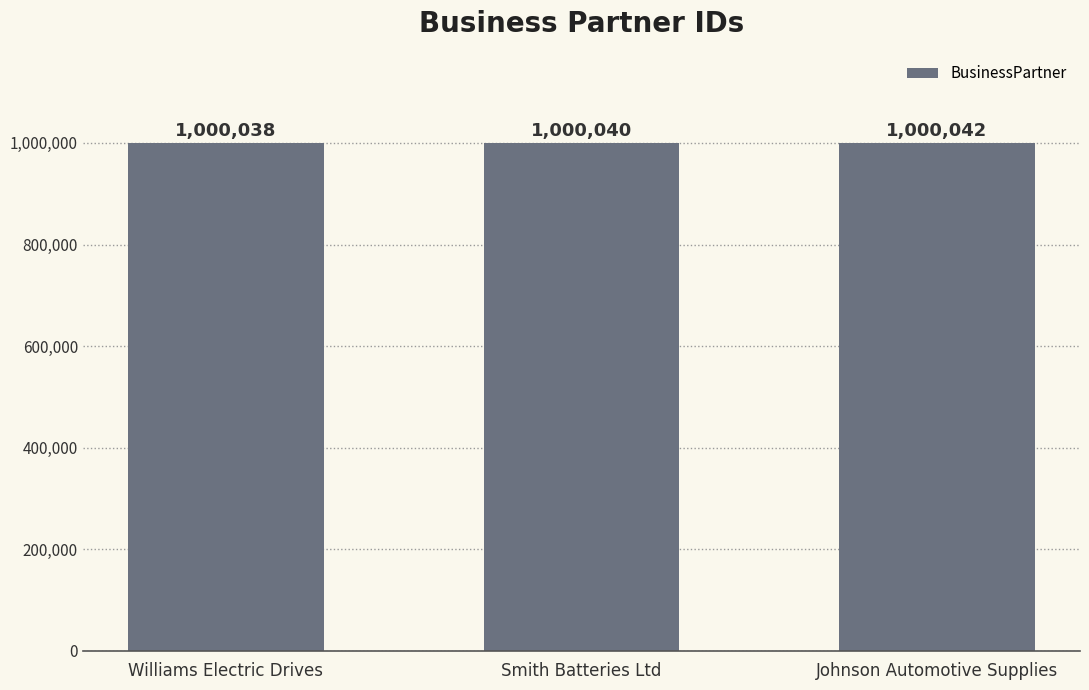

What is the maximum value shown in the chart?

1000042